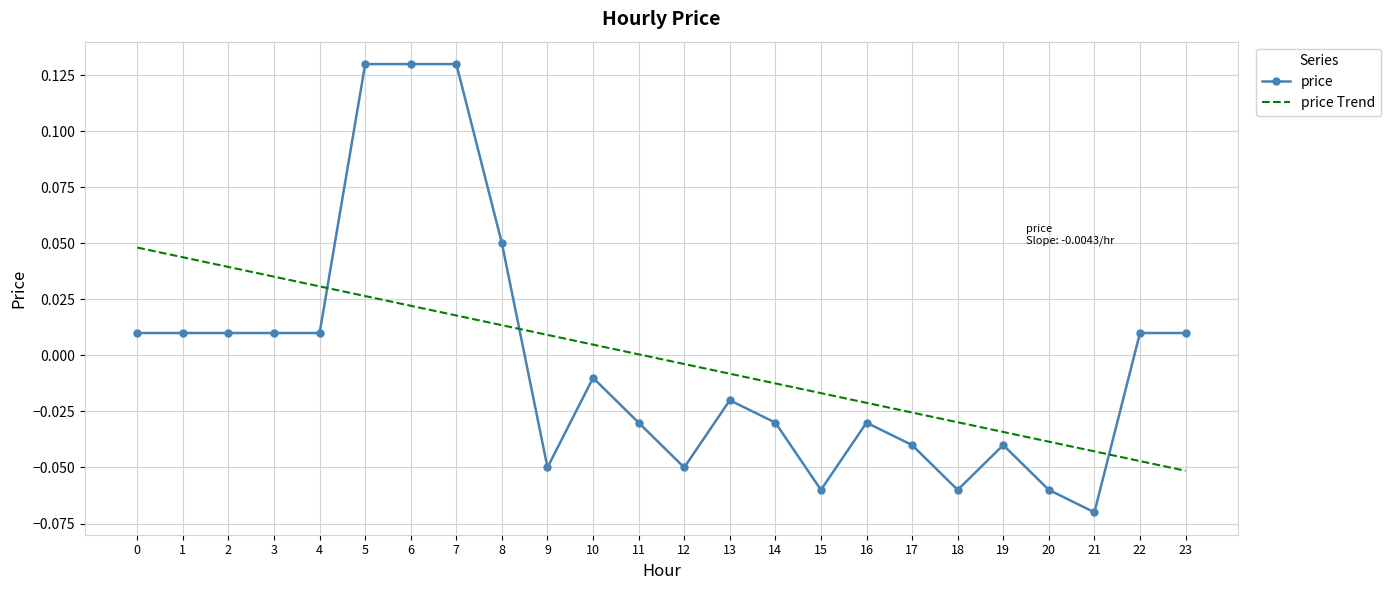

Is the value of price Trend at 14 greater than the value of price at 9?

Yes